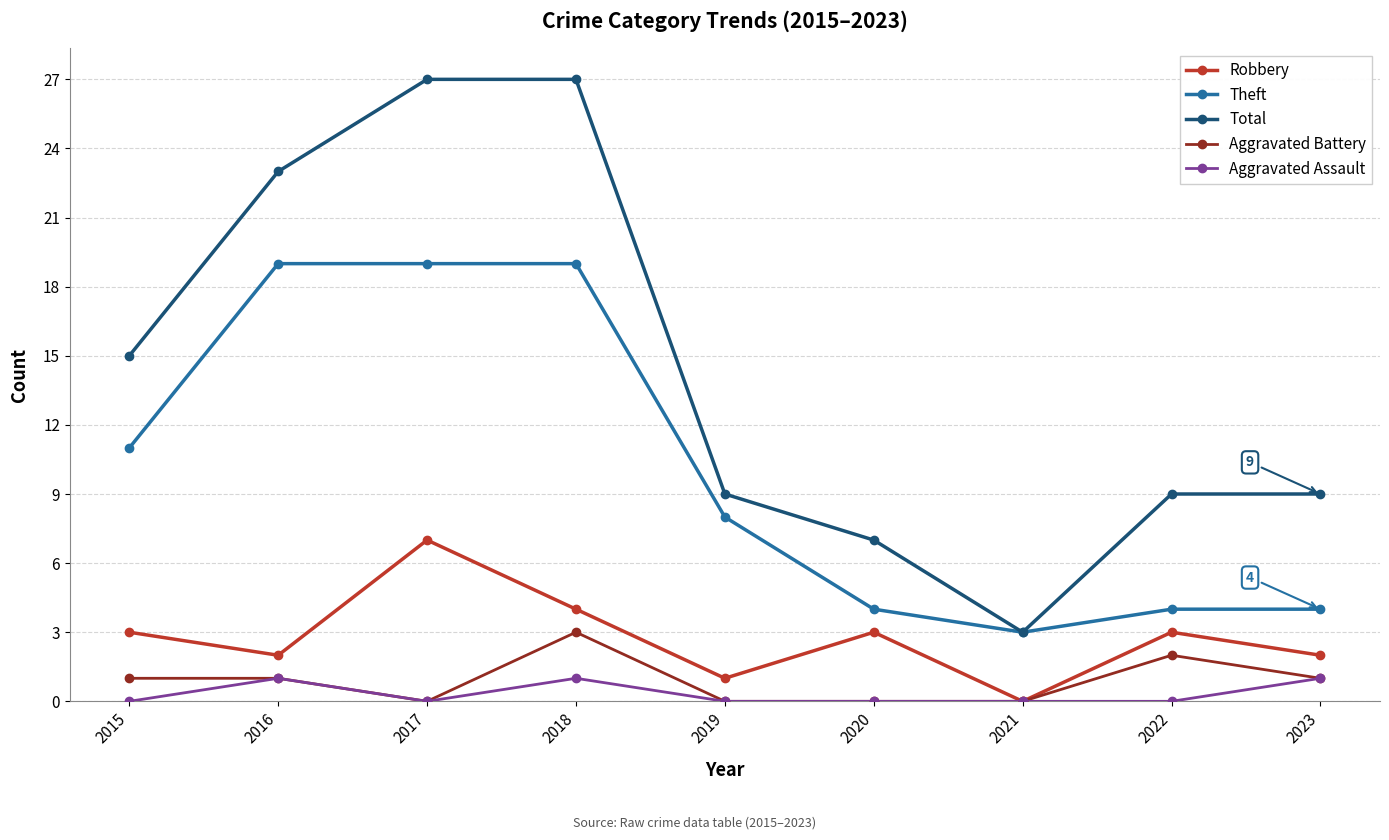

Does the chart have visible grid lines?

Yes